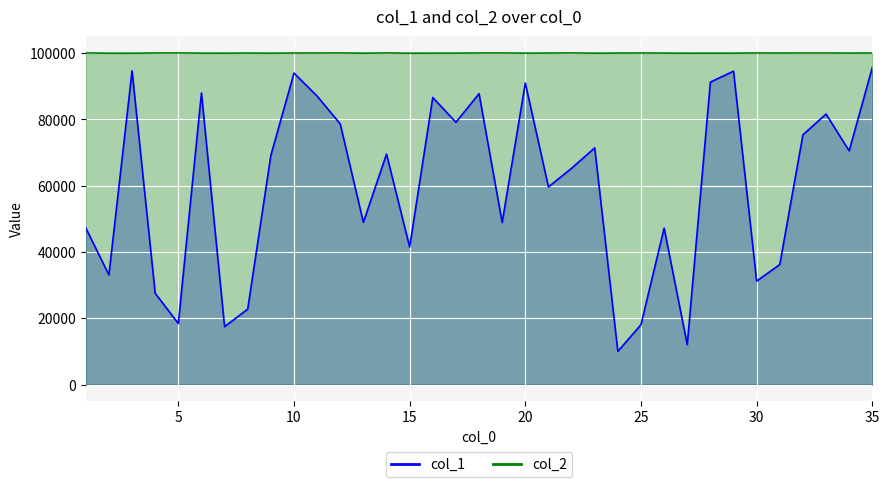

At how many categories does at least one series exceed 36585?

35